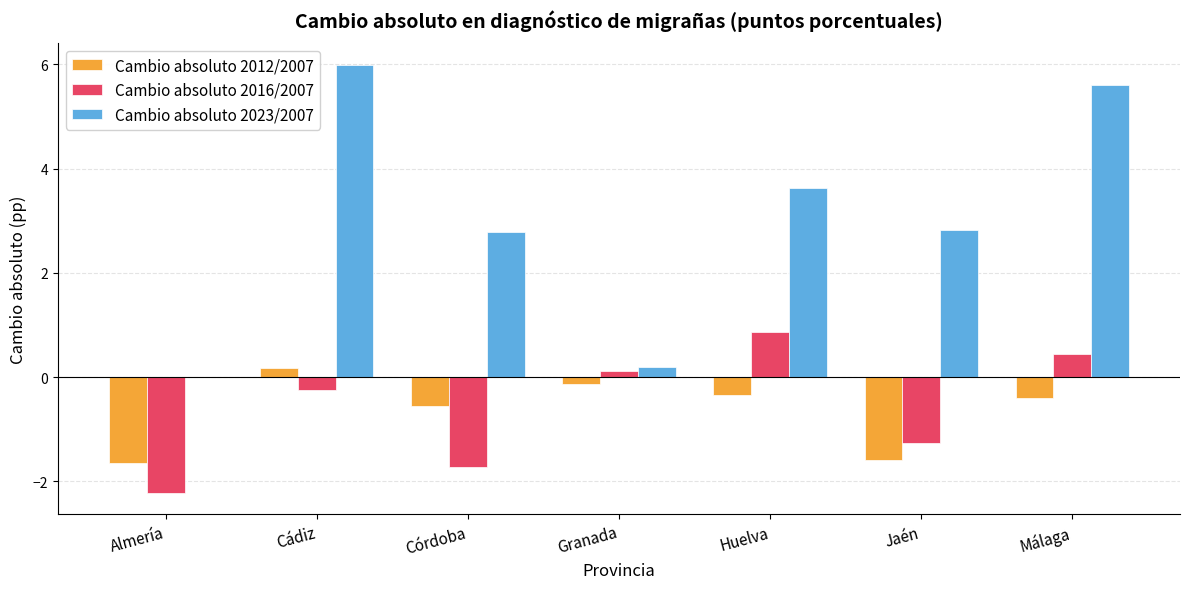

True or false: Cambio absoluto 2012/2007 has a value of -2.7 at Almería.

False